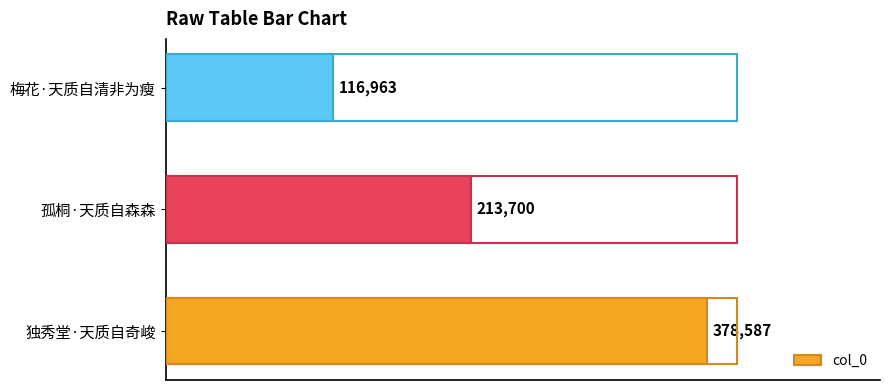

Approximately how many times larger is the value at 独秀堂·天质自奇峻 compared to 梅花·天质自清非为瘦?

3.2